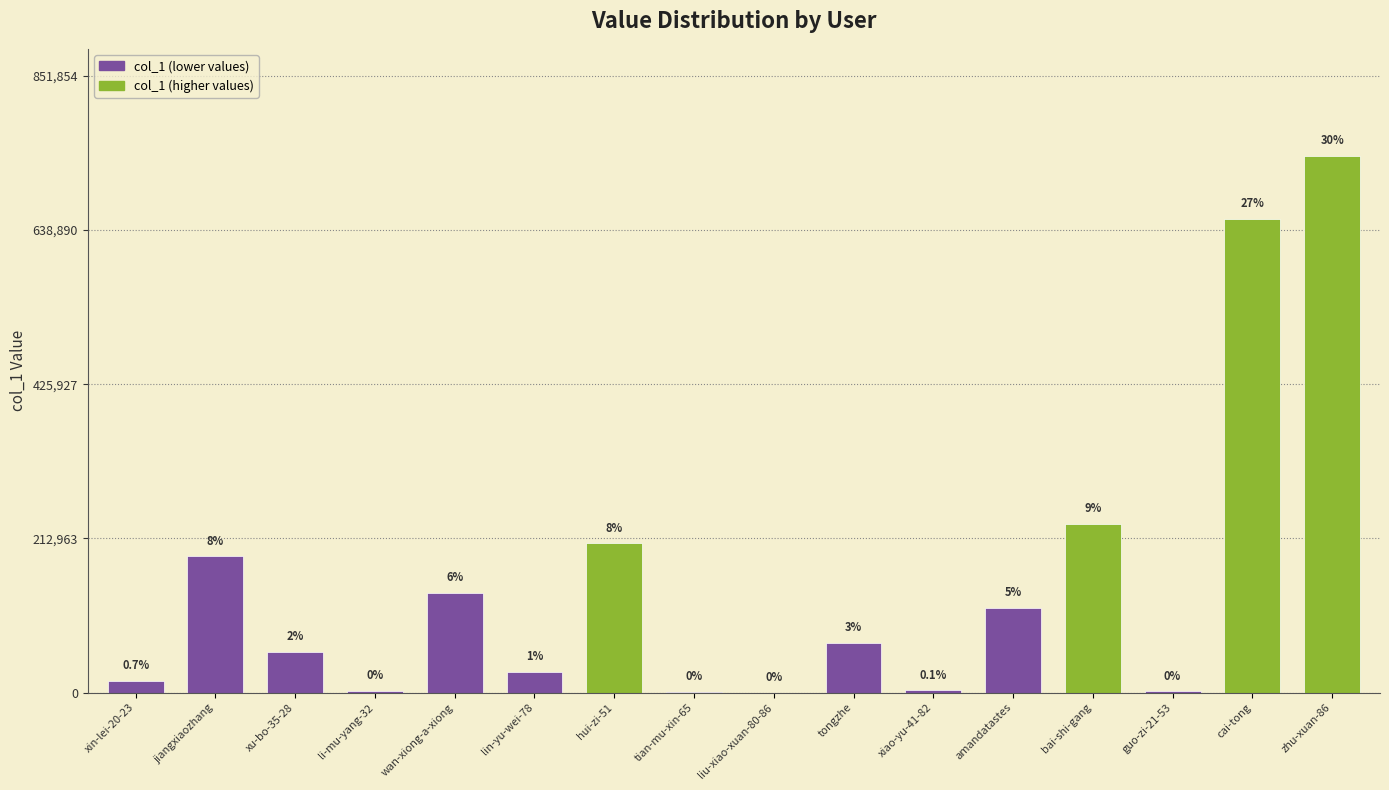

Is it true that the value at bai-shi-gang is 232648?

True